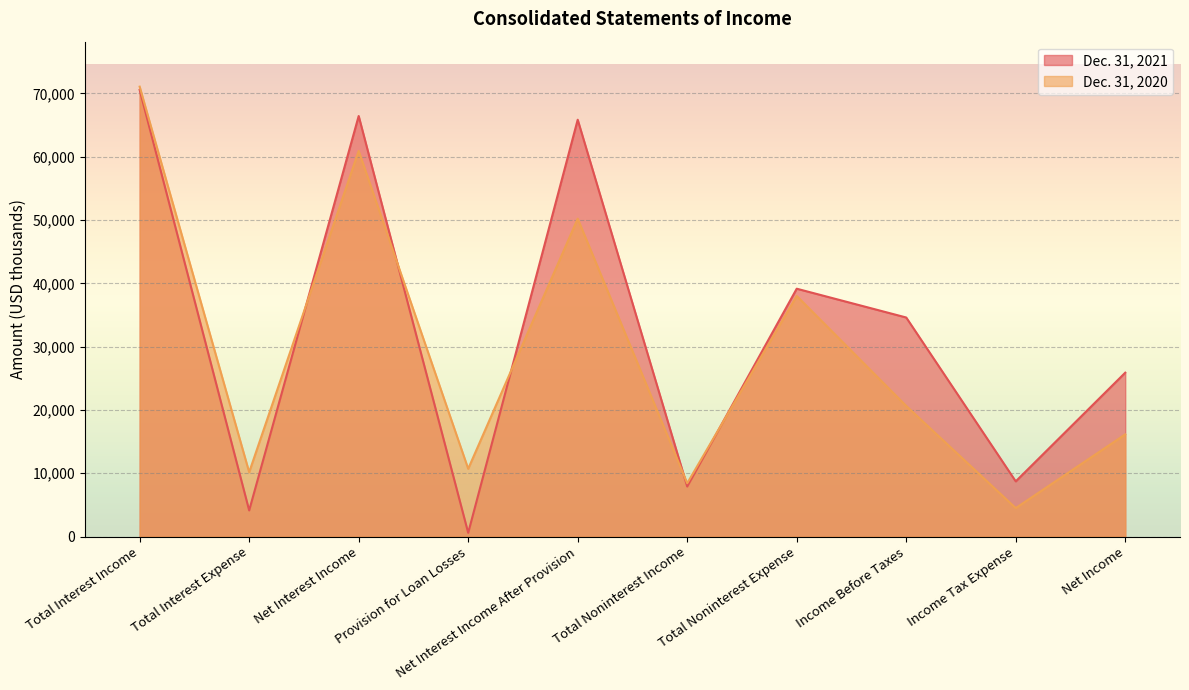

Reading left to right, transcribe all the data shown in this chart.

Dec. 31, 2021: Total Interest Income=70559	Total Interest Expense=4125	Net Interest Income=66434	Provision for Loan Losses=586	Net Interest Income After Provision=65848	Total Noninterest Income=7906	Total Noninterest Expense=39152	Income Before Taxes=34602	Income Tax Expense=8716	Net Income=25886
Dec. 31, 2020: Total Interest Income=71073	Total Interest Expense=10156	Net Interest Income=60917	Provision for Loan Losses=10700	Net Interest Income After Provision=50217	Total Noninterest Income=8416	Total Noninterest Expense=38003	Income Before Taxes=20630	Income Tax Expense=4494	Net Income=16136